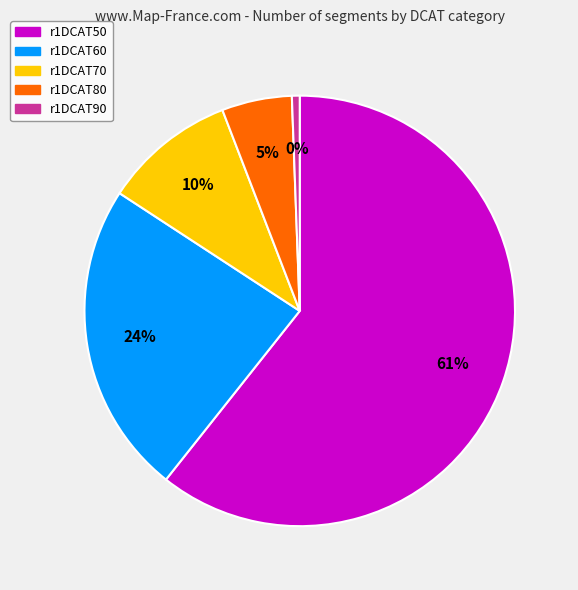

How many segments does this pie chart have?

5